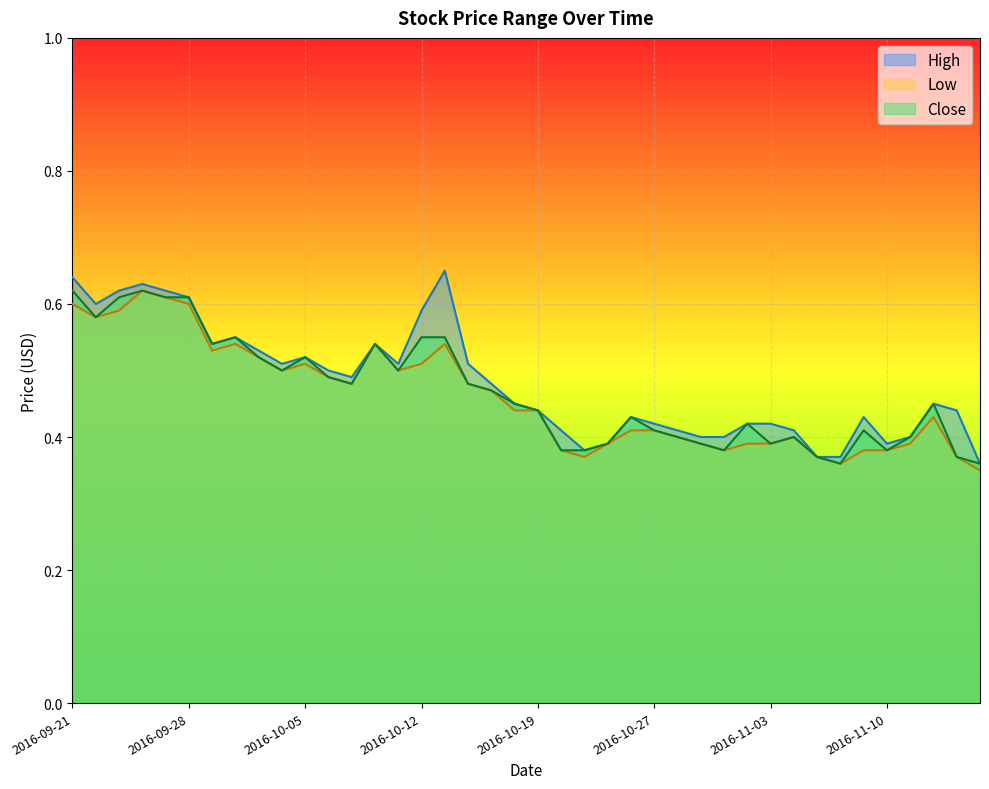

What is the difference between the maximum and minimum values in the Low series?

0.3